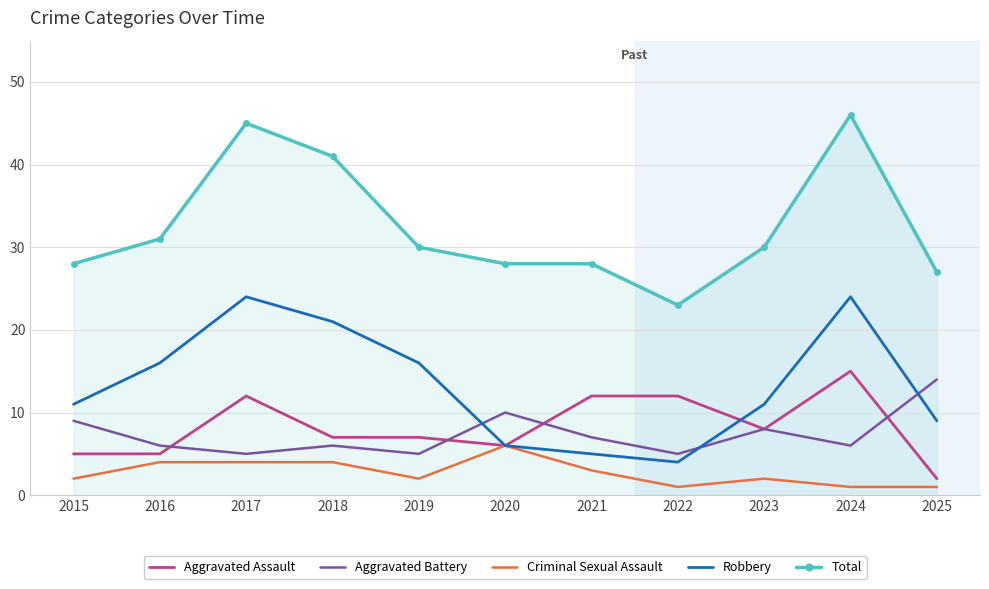

What is the difference between the Criminal Sexual Assault values at 2016 and 2025?

3